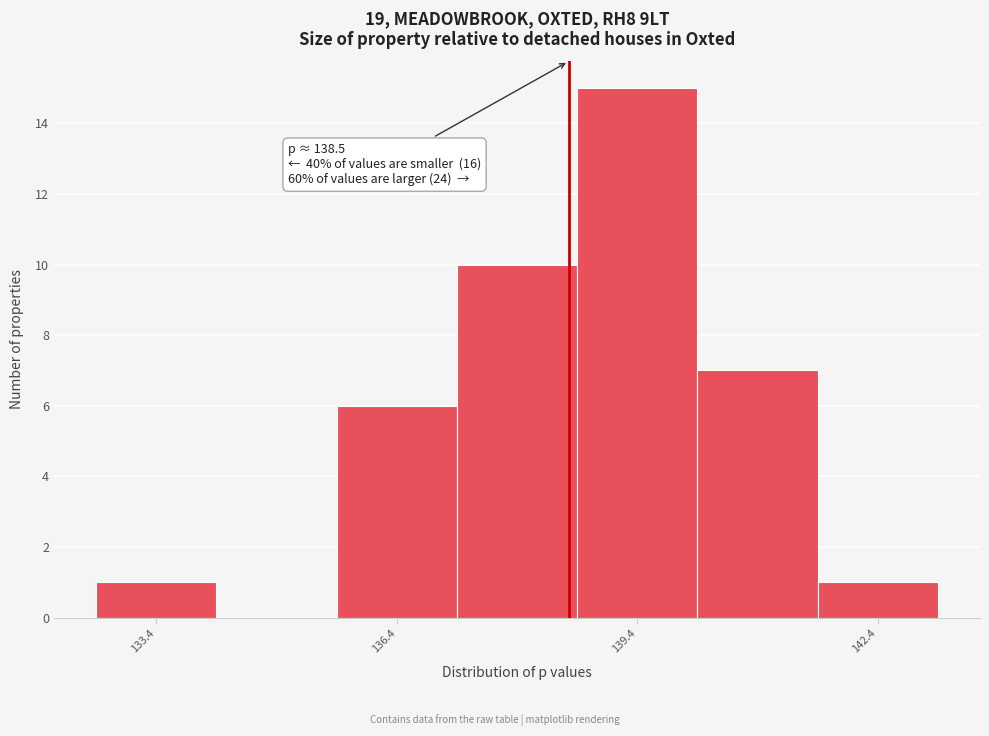

Around what value on the x-axis is the tallest bar? Give the approximate position of its centre, as read against the axis.

139.5